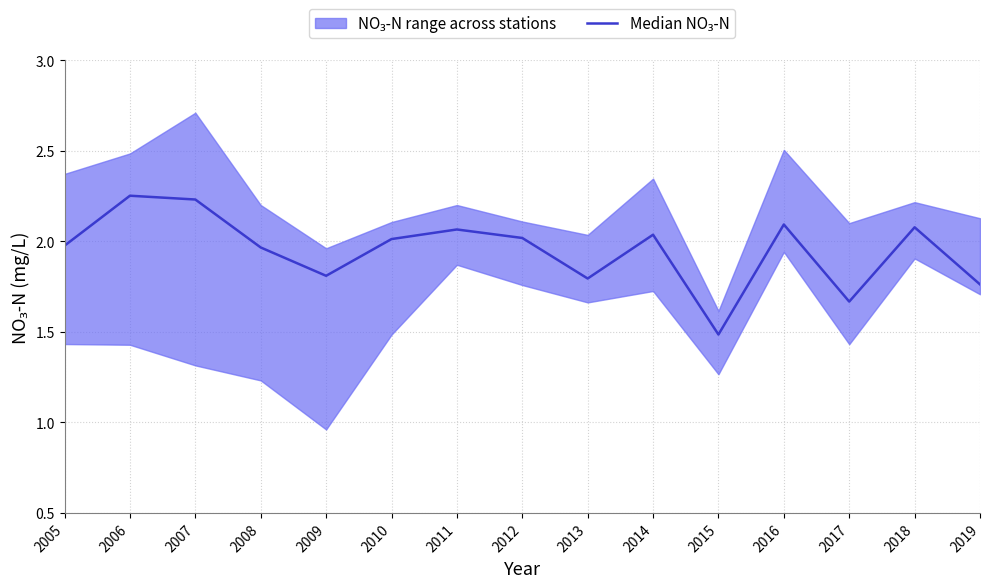

What is the sum of all values?

29.3